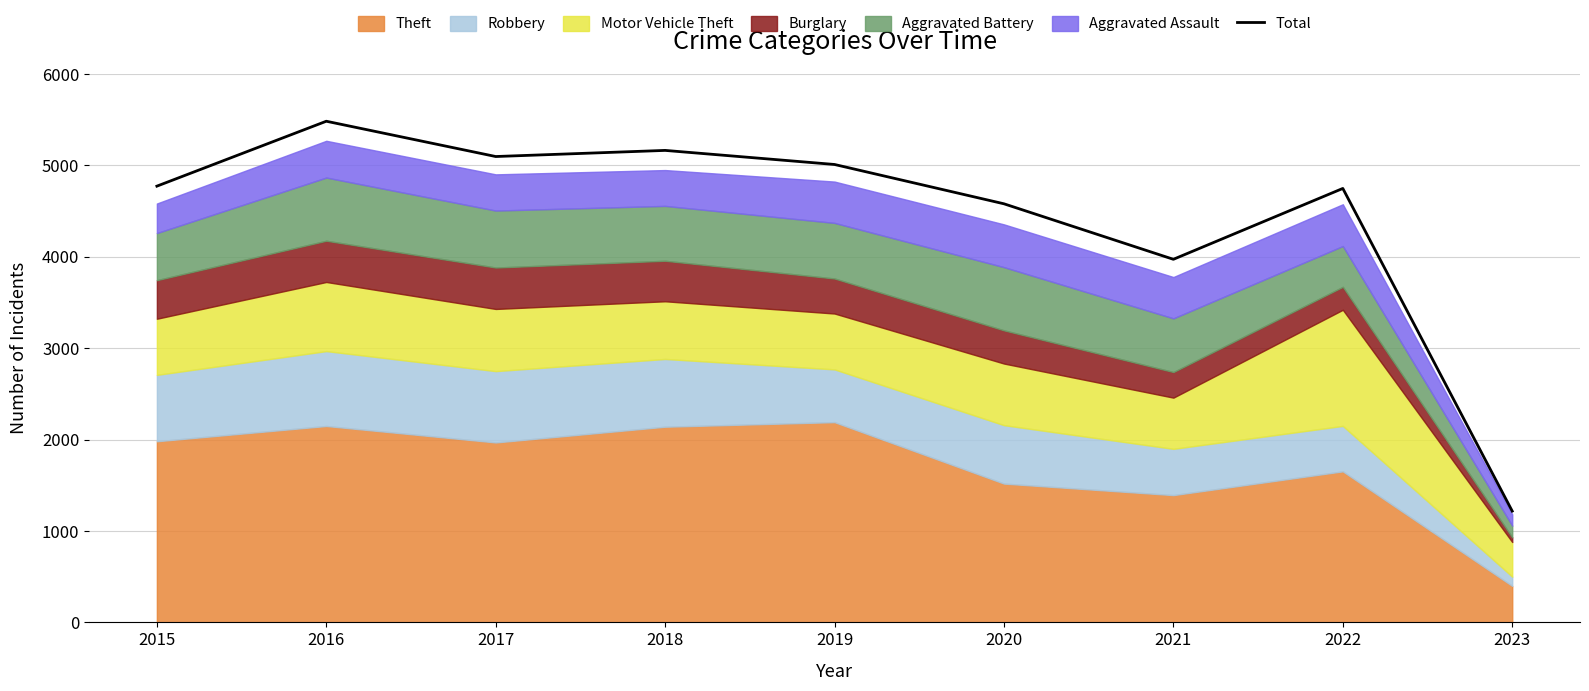

The value at 2017 is 5095. True or false?

True